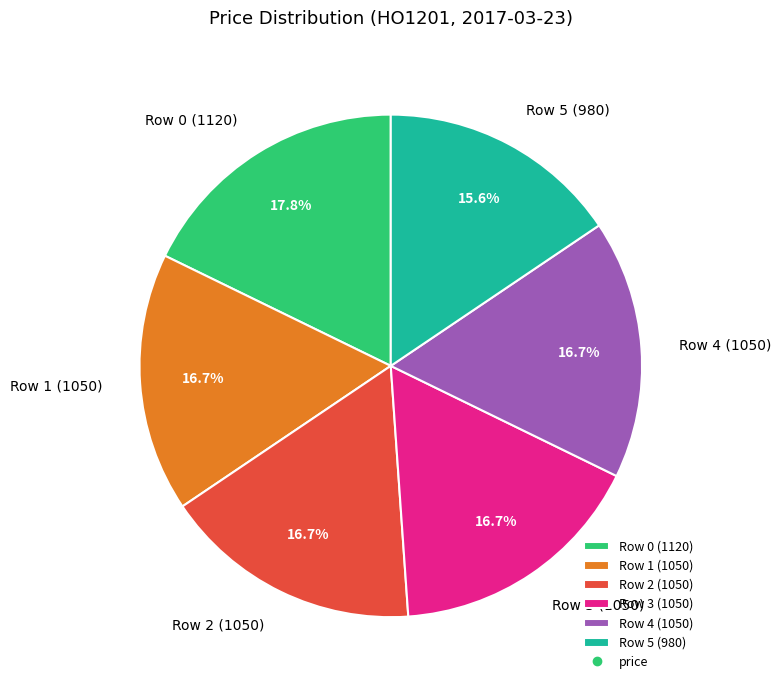

To the nearest percent, what is the difference between the Row 0 (1120) and Row 4 (1050) slice percentages?

1%